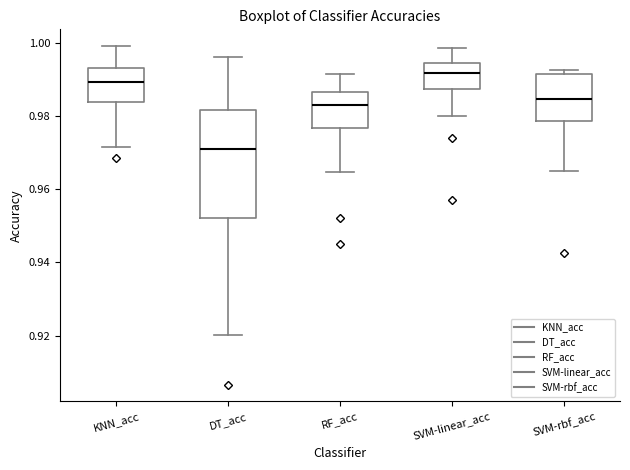

Which box is the tallest, from its lower edge to its upper edge?

DT_acc